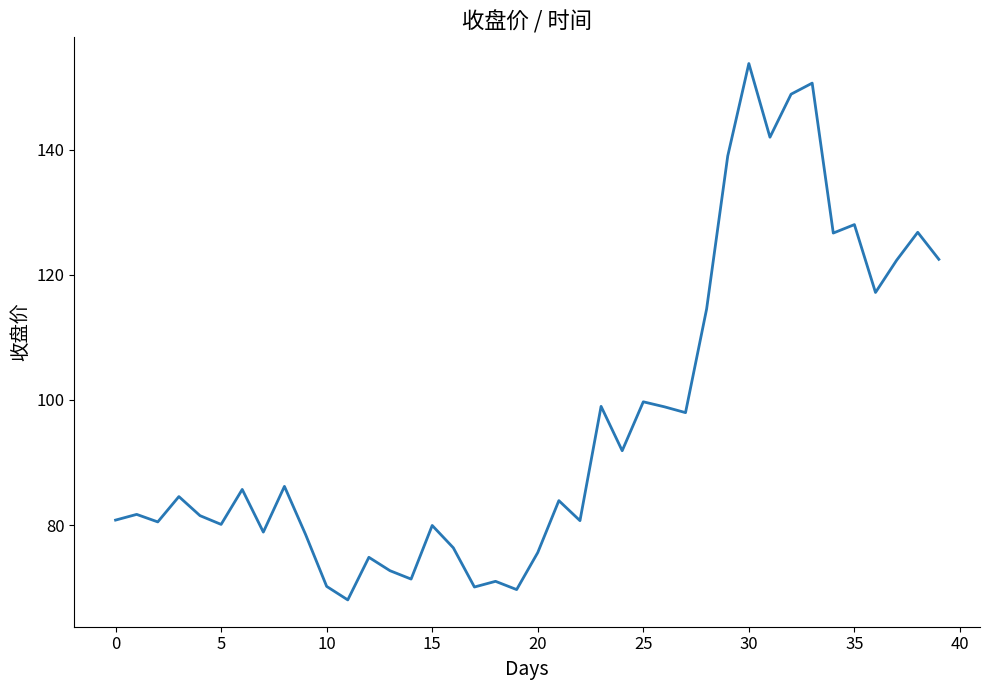

What is the greatest value displayed?

153.8